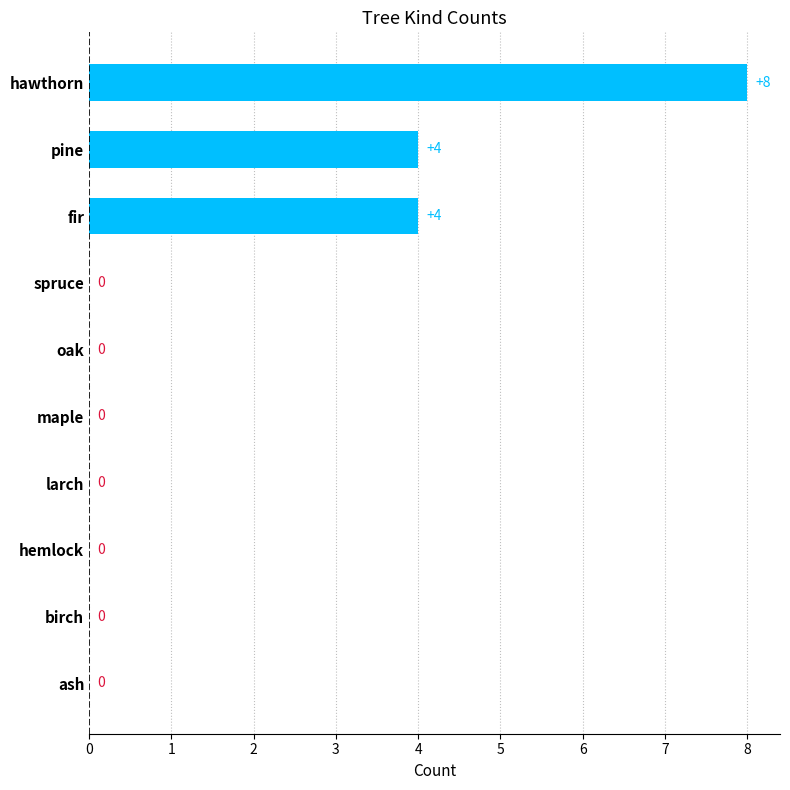

What is the sum of all values?

16